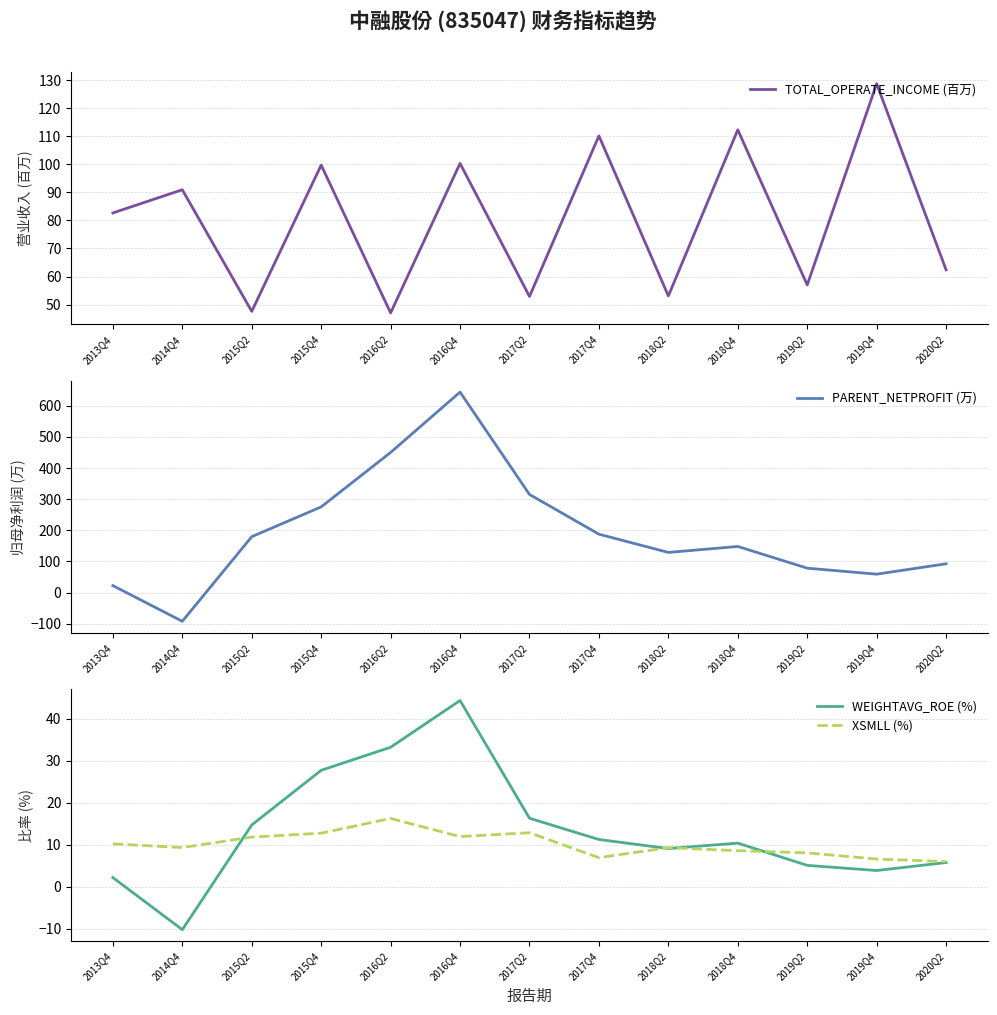

True or false: WEIGHTAVG_ROE (%) has more than 2 points higher than both neighbors.

False